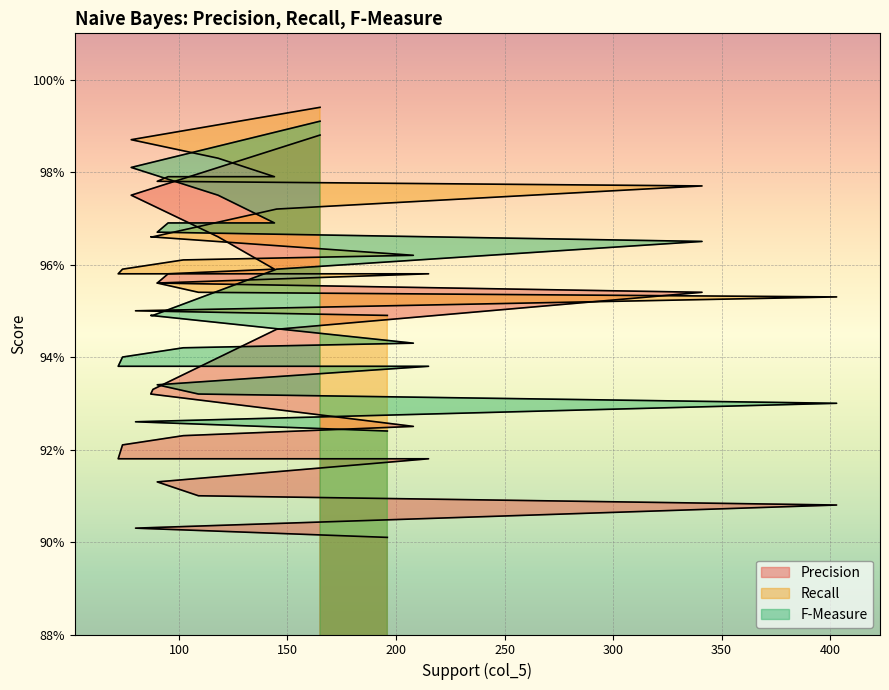

What is the total value across all series at 90?

2.9